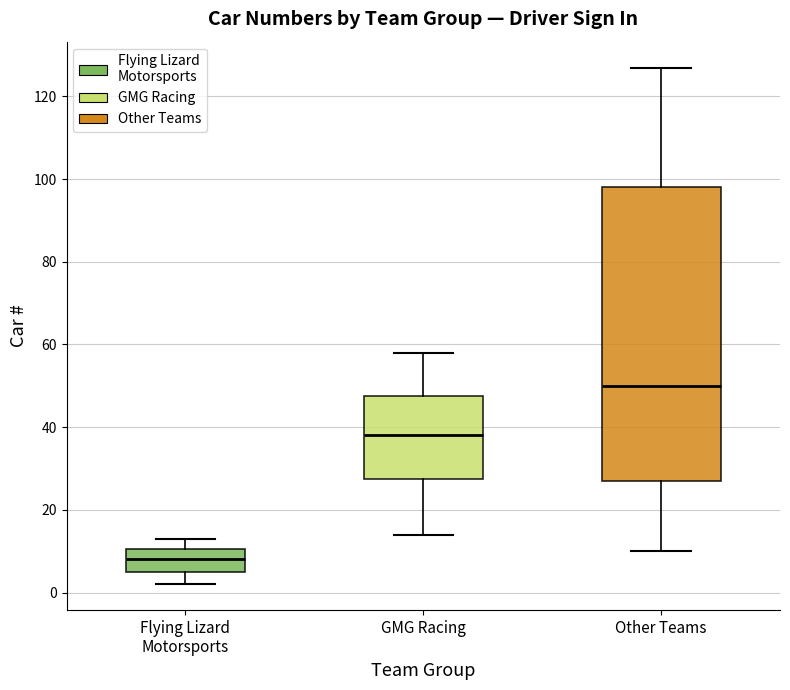

Reading left to right, read every box against the y-axis: the position of its median line, the range the box covers, and the ends of its whiskers. The values are not printed on the chart, so give them approximately, as read against the axis.

Flying Lizard Motorsports: median 8, box 6 to 10, whiskers 2 to 14
GMG Racing: median 38, box 28 to 48, whiskers 14 to 58
Other Teams: median 50, box 28 to 98, whiskers 10 to 128